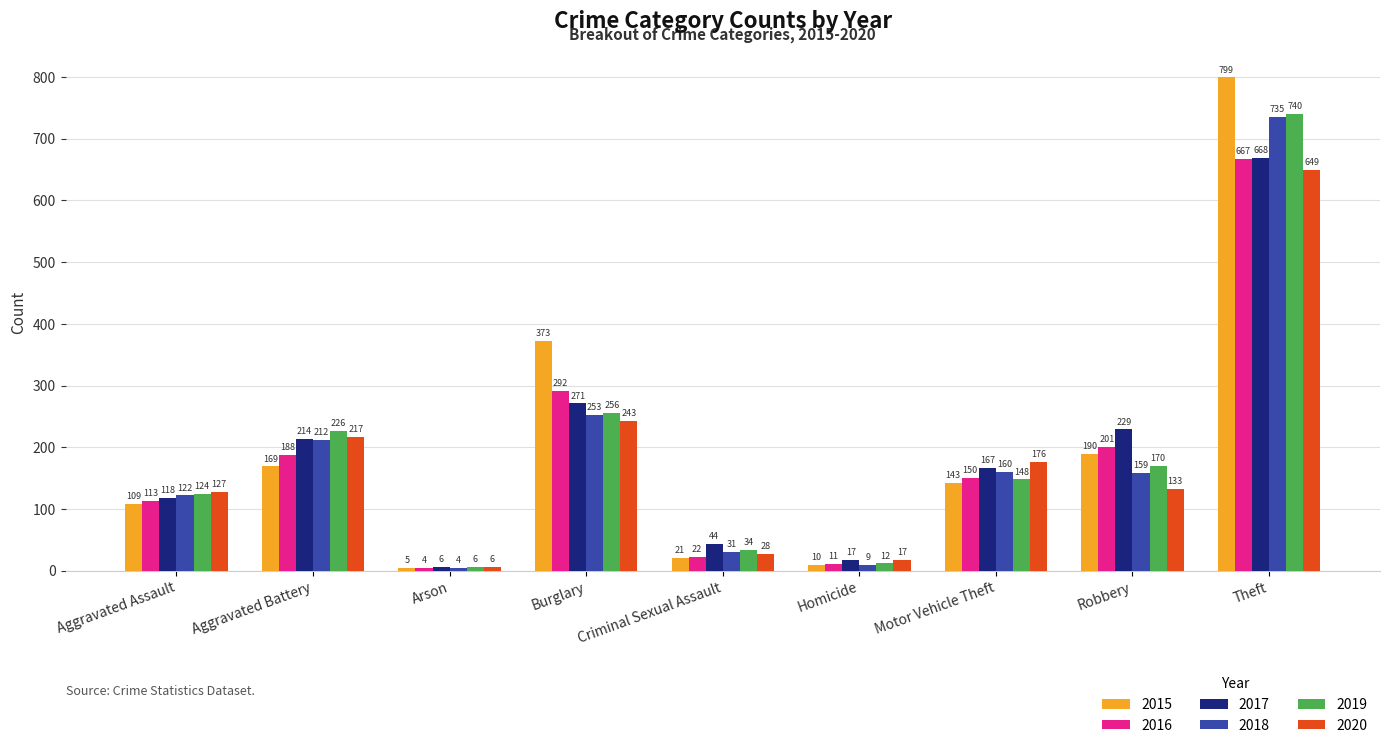

What position from the right is Homicide?

4